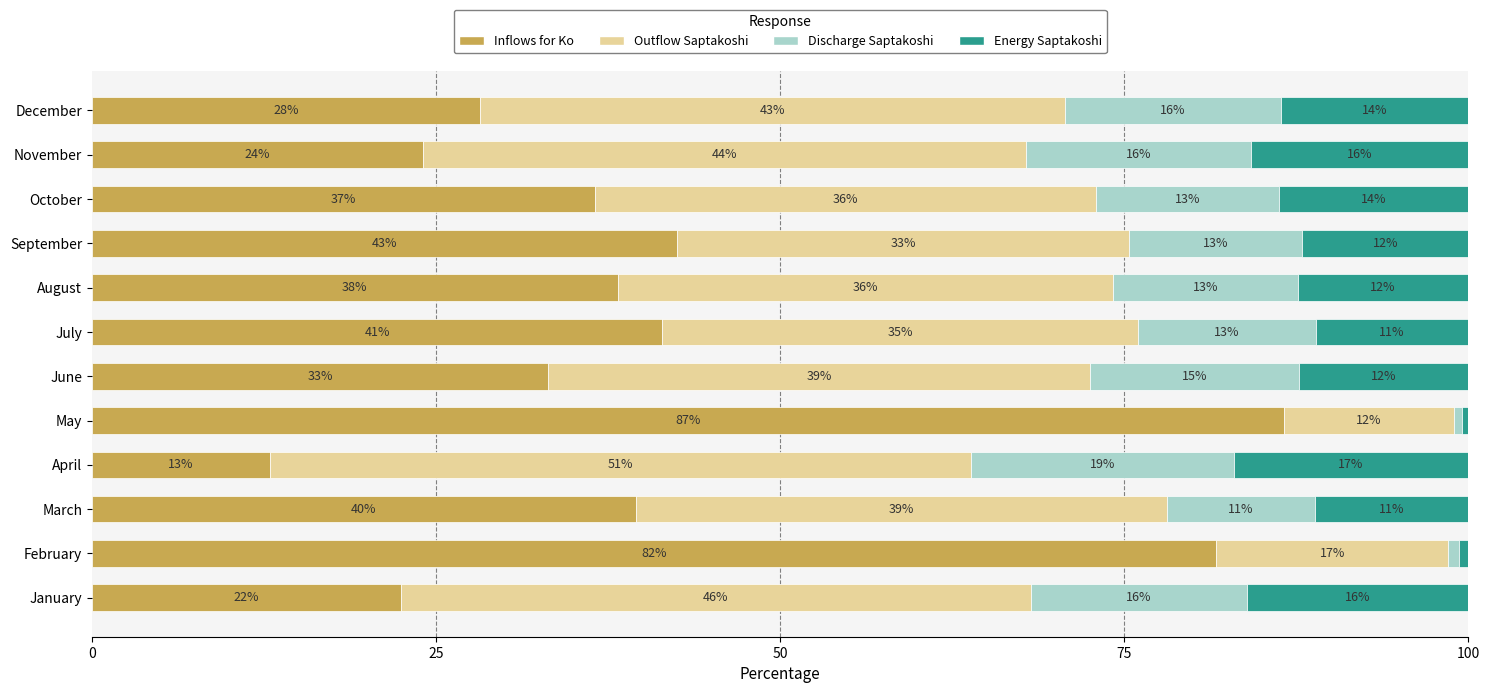

What is the total value across all series at April?

100.0